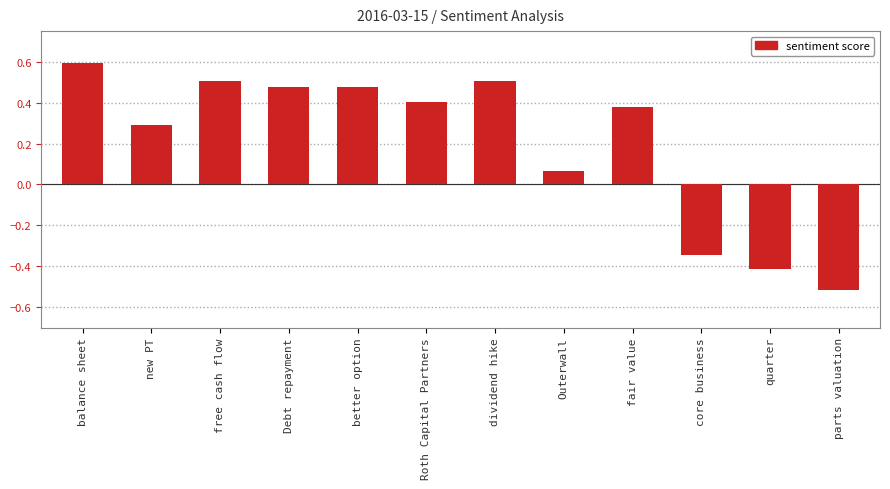

What position from the right is balance sheet?

12